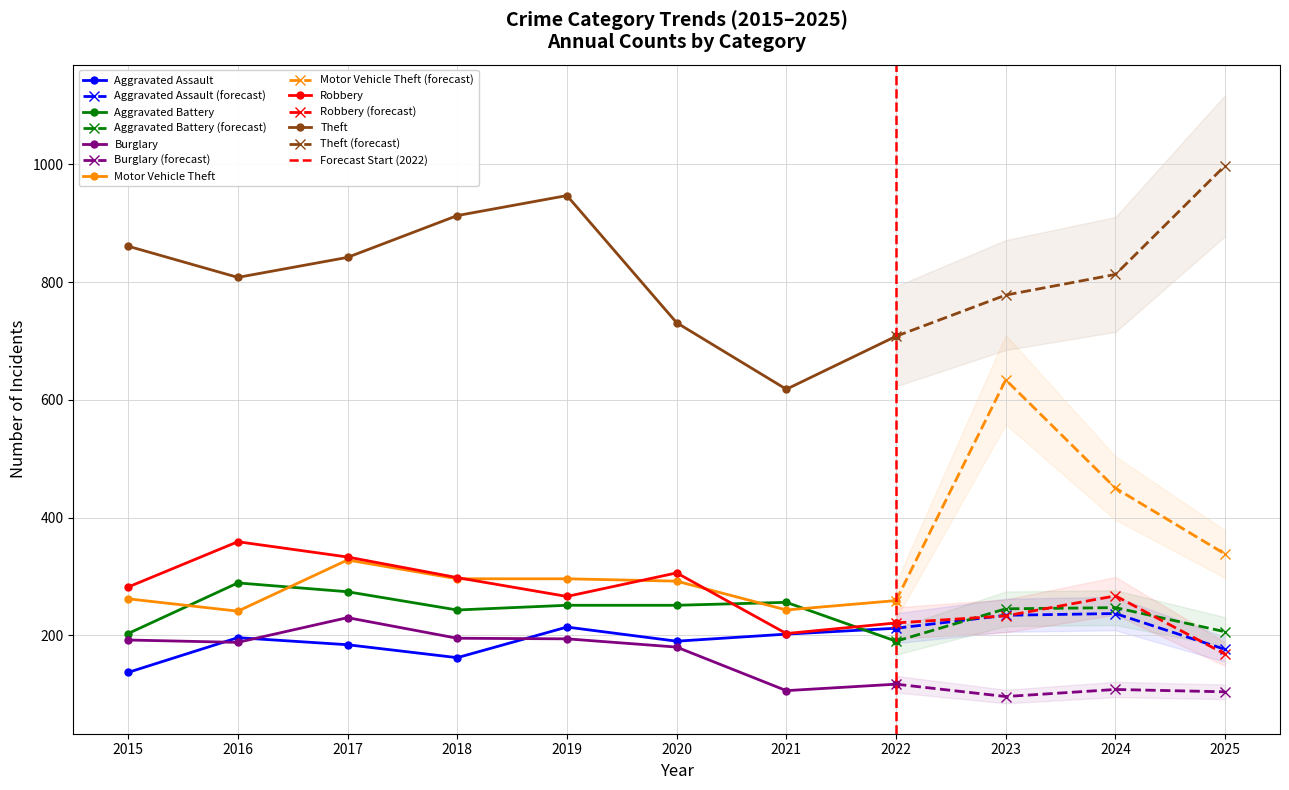

True or false: Motor Vehicle Theft has more than 1 interior local peaks.

True